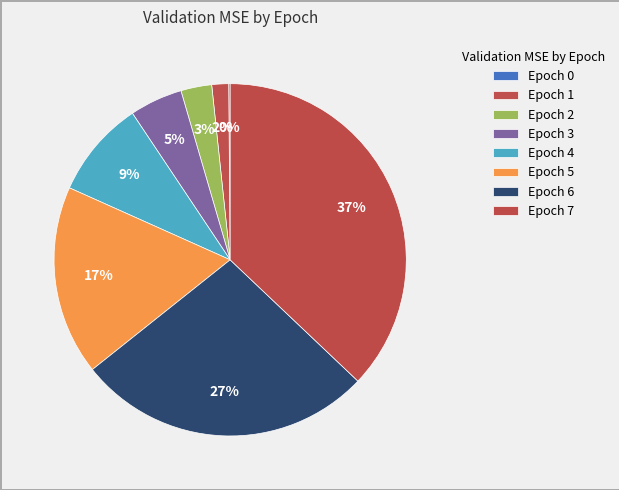

What percentage is the Epoch 5 slice, to the nearest percent?

17%